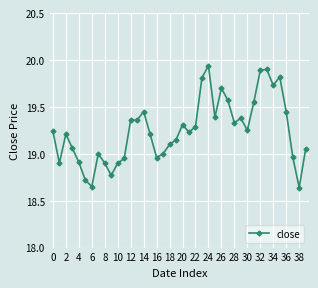

True or false: there are more than 0 points higher than both neighbors.

True